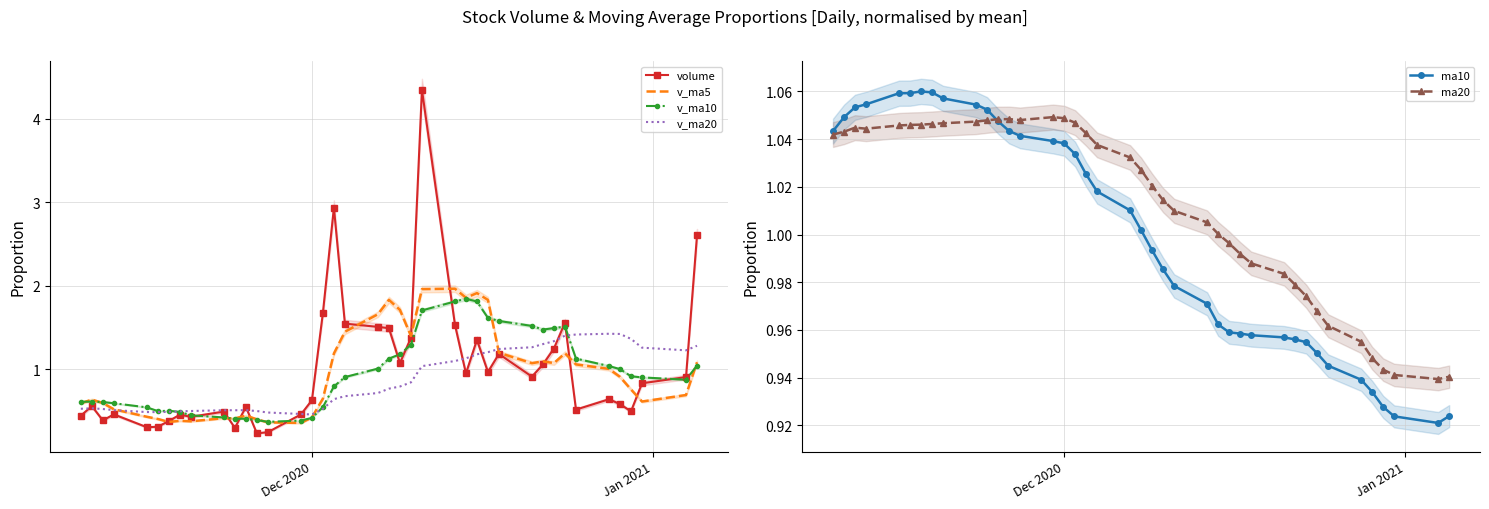

Reading right to left, what are all the values shown in this chart?

volume: 2.6	0.9	0.8	0.5	0.6	0.6	0.5	1.6	1.3	1.1	0.9	1.2	1.0	1.4	1.0	1.5	4.4	1.4	1.1	1.5	1.5	1.5	2.9	1.7	0.6	0.5	0.2	0.2	0.6	0.3	0.5	0.4	0.5	0.4	0.3	0.3	0.5	0.4	0.6	0.4
v_ma5: 1.1	0.7	0.6	0.8	0.9	1.0	1.1	1.2	1.1	1.1	1.1	1.2	1.8	1.9	1.9	2.0	2.0	1.4	1.7	1.8	1.7	1.5	1.2	0.7	0.4	0.4	0.4	0.4	0.4	0.4	0.4	0.4	0.4	0.4	0.4	0.4	0.5	0.6	0.6	0.6
v_ma10: 1.0	0.9	0.9	0.9	1.0	1.0	1.1	1.5	1.5	1.5	1.5	1.6	1.6	1.8	1.8	1.8	1.7	1.3	1.2	1.1	1.0	0.9	0.8	0.5	0.4	0.4	0.4	0.4	0.4	0.4	0.4	0.5	0.5	0.5	0.5	0.5	0.6	0.6	0.6	0.6
v_ma20: 1.3	1.2	1.3	1.4	1.4	1.4	1.4	1.4	1.3	1.3	1.3	1.2	1.2	1.2	1.1	1.1	1.0	0.8	0.8	0.8	0.7	0.7	0.6	0.5	0.5	0.5	0.5	0.5	0.5	0.5	0.5	0.5	0.5	0.5	0.5	0.5	0.5	0.5	0.5	0.5
ma10: 0.9	0.9	0.9	0.9	0.9	0.9	0.9	1.0	1.0	1.0	1.0	1.0	1.0	1.0	1.0	1.0	1.0	1.0	1.0	1.0	1.0	1.0	1.0	1.0	1.0	1.0	1.0	1.0	1.0	1.1	1.1	1.1	1.1	1.1	1.1	1.1	1.1	1.1	1.0	1.0
ma20: 0.9	0.9	0.9	0.9	0.9	1.0	1.0	1.0	1.0	1.0	1.0	1.0	1.0	1.0	1.0	1.0	1.0	1.0	1.0	1.0	1.0	1.0	1.0	1.0	1.0	1.0	1.0	1.0	1.0	1.0	1.0	1.0	1.0	1.0	1.0	1.0	1.0	1.0	1.0	1.0